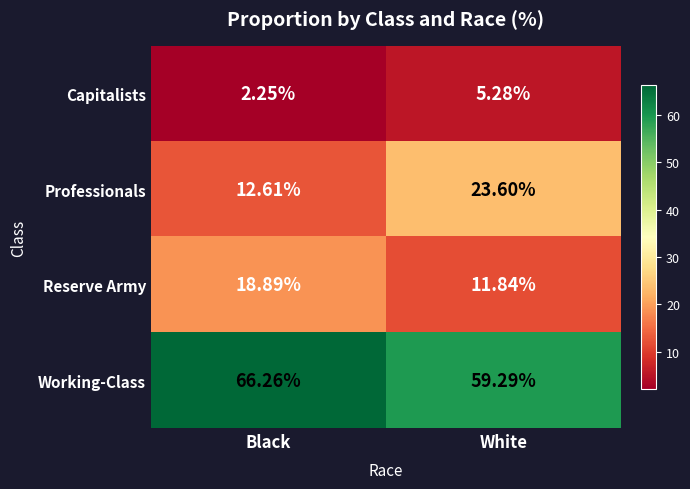

Where is Capitalists nearest to the value 3?

Black